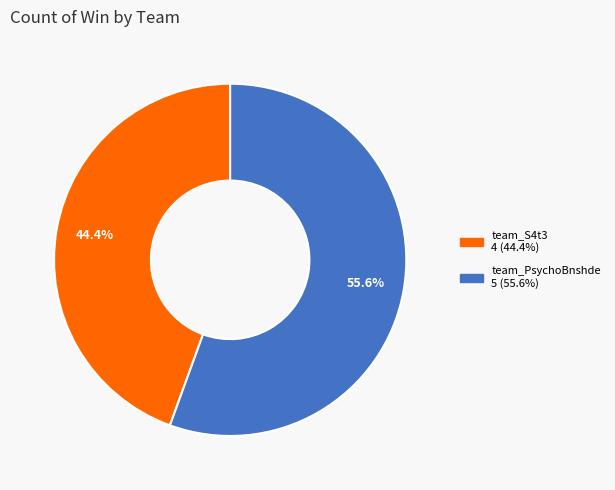

Count the number of slices in the pie.

2